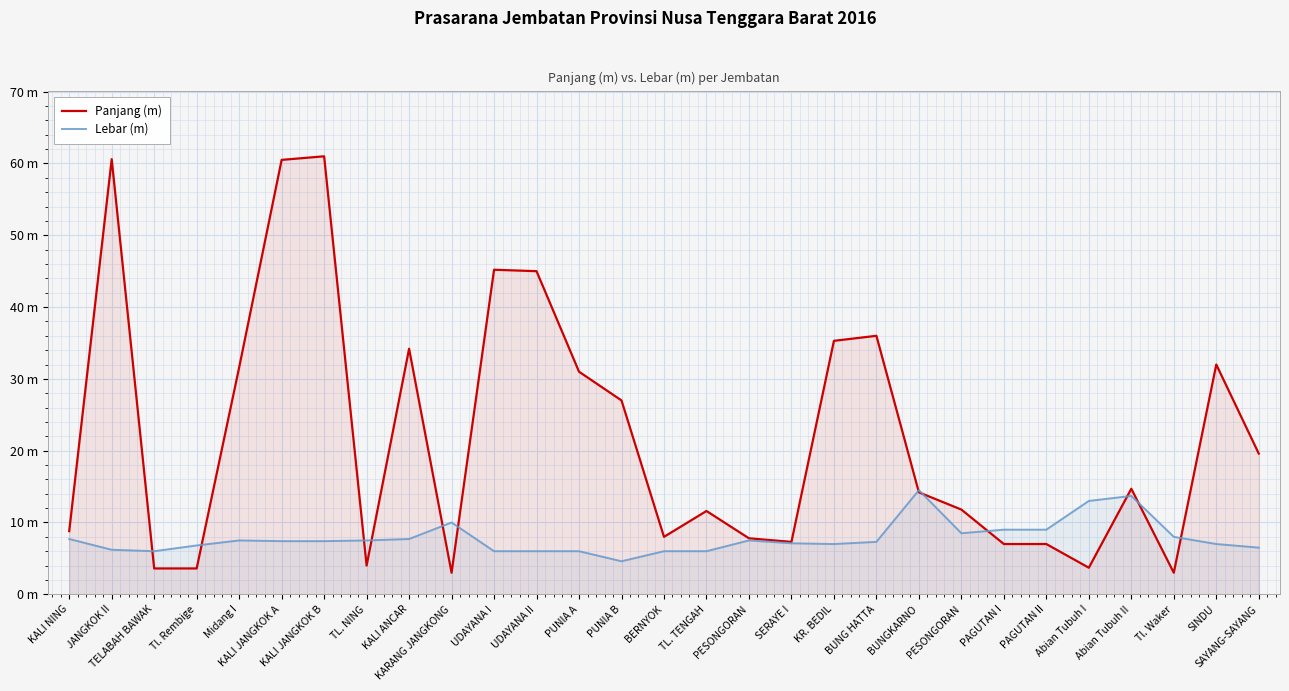

True or false: Lebar (m) has more than 1 interior local peaks.

True